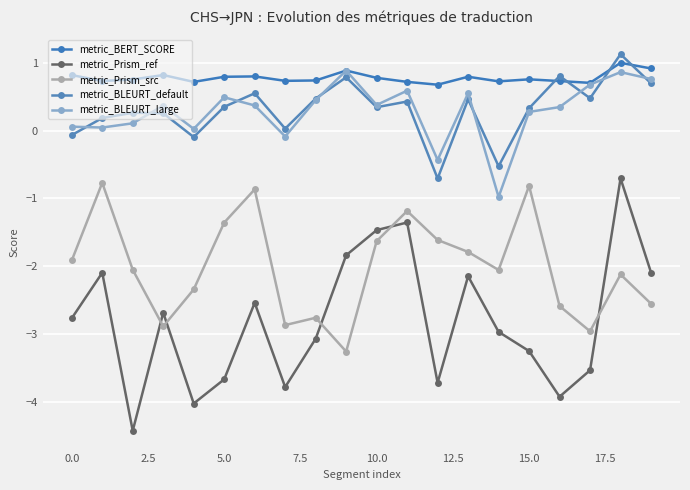

True or false: metric_BERT_SCORE and metric_BLEURT_large cross at least once.

False